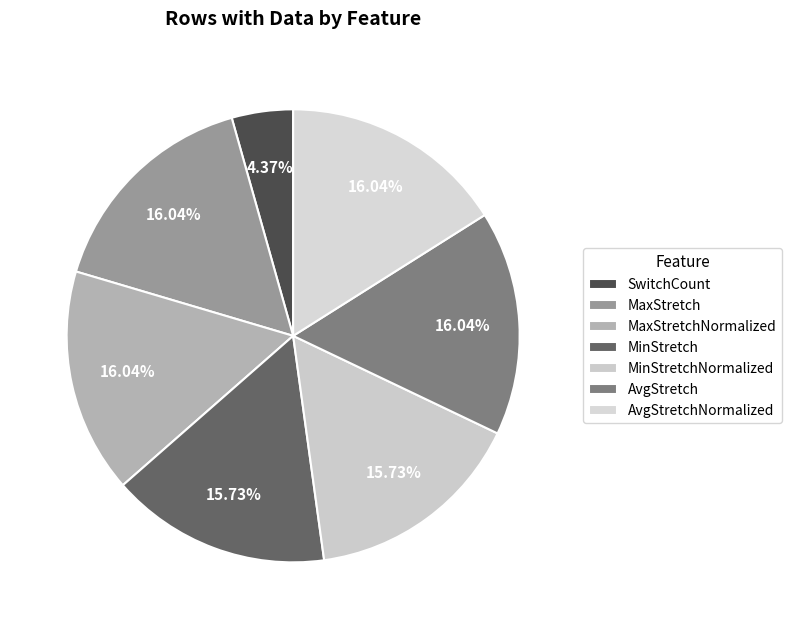

Is it true that MinStretchNormalized is 22% of the pie?

False